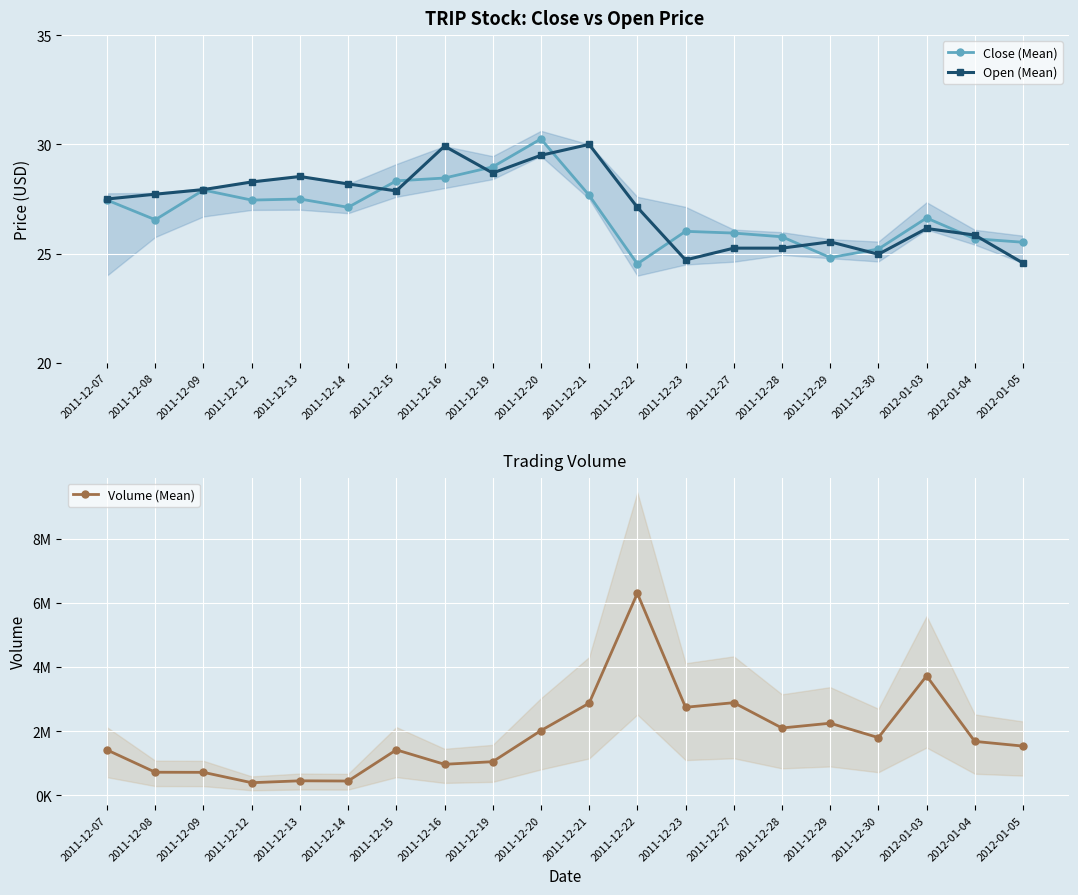

What is the greatest value displayed?

6294064.0